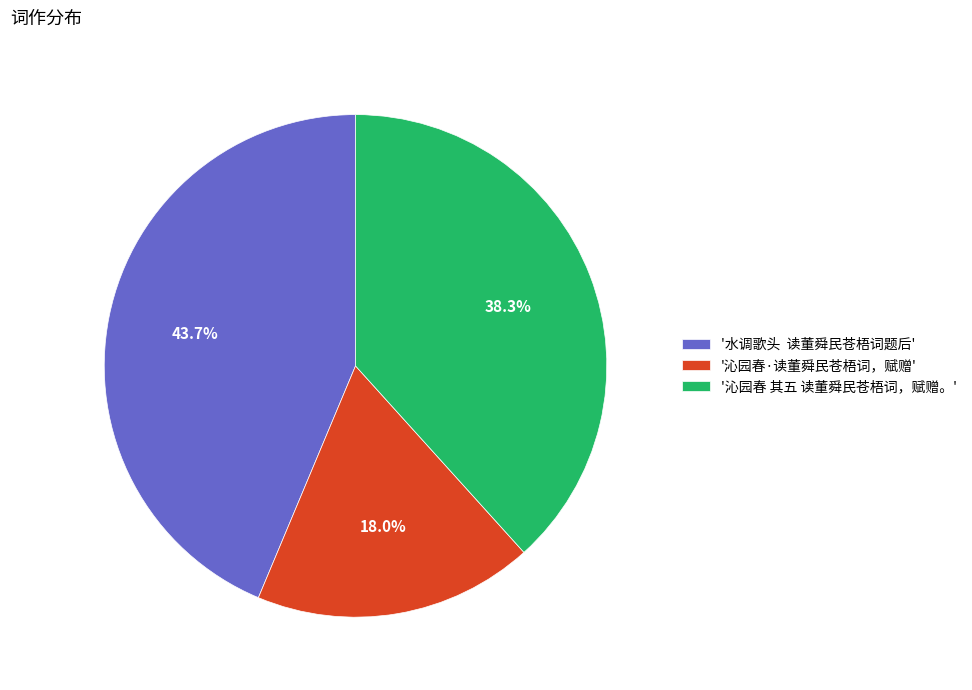

To the nearest percent, what is the average slice percentage?

33%